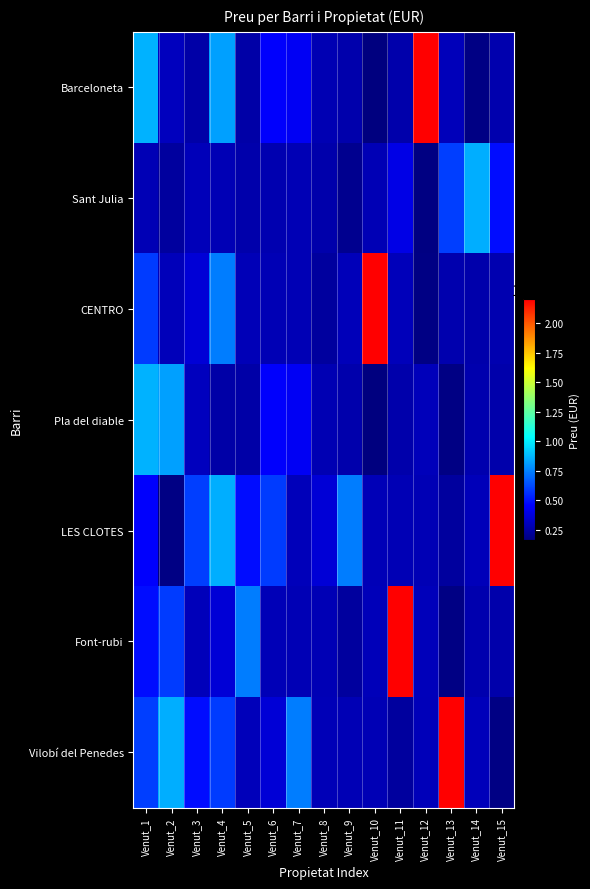

Reading left to right, list all the values displayed in this chart.

Barceloneta: Venut_1=859000	Venut_2=304000	Venut_3=255000	Venut_4=820000	Venut_5=254481	Venut_6=450000	Venut_7=430000	Venut_8=280708	Venut_9=263655	Venut_10=160000	Venut_11=260130	Venut_12=2200000	Venut_13=299000	Venut_14=175000	Venut_15=270000
Sant Julia: Venut_1=285000	Venut_2=233000	Venut_3=295000	Venut_4=285000	Venut_5=260820	Venut_6=274735	Venut_7=285000	Venut_8=262958	Venut_9=198000	Venut_10=287000	Venut_11=398000	Venut_12=170000	Venut_13=595000	Venut_14=850000	Venut_15=480000
CENTRO: Venut_1=590000	Venut_2=296000	Venut_3=360000	Venut_4=740000	Venut_5=290000	Venut_6=285000	Venut_7=285000	Venut_8=233000	Venut_9=295000	Venut_10=2200000	Venut_11=299000	Venut_12=175000	Venut_13=270000	Venut_14=260820	Venut_15=274735
Pla del diable: Venut_1=859000	Venut_2=820000	Venut_3=304000	Venut_4=255000	Venut_5=254481	Venut_6=450000	Venut_7=430000	Venut_8=280708	Venut_9=263655	Venut_10=160000	Venut_11=260130	Venut_12=299000	Venut_13=175000	Venut_14=270000	Venut_15=260820
LES CLOTES: Venut_1=450000	Venut_2=175000	Venut_3=595000	Venut_4=850000	Venut_5=480000	Venut_6=590000	Venut_7=296000	Venut_8=360000	Venut_9=740000	Venut_10=290000	Venut_11=285000	Venut_12=285000	Venut_13=233000	Venut_14=295000	Venut_15=2200000
Font-rubi: Venut_1=480000	Venut_2=590000	Venut_3=296000	Venut_4=360000	Venut_5=740000	Venut_6=290000	Venut_7=285000	Venut_8=285000	Venut_9=233000	Venut_10=295000	Venut_11=2200000	Venut_12=299000	Venut_13=175000	Venut_14=270000	Venut_15=260820
Vilobí del Penedes: Venut_1=595000	Venut_2=850000	Venut_3=480000	Venut_4=590000	Venut_5=296000	Venut_6=360000	Venut_7=740000	Venut_8=290000	Venut_9=285000	Venut_10=285000	Venut_11=233000	Venut_12=295000	Venut_13=2200000	Venut_14=299000	Venut_15=175000